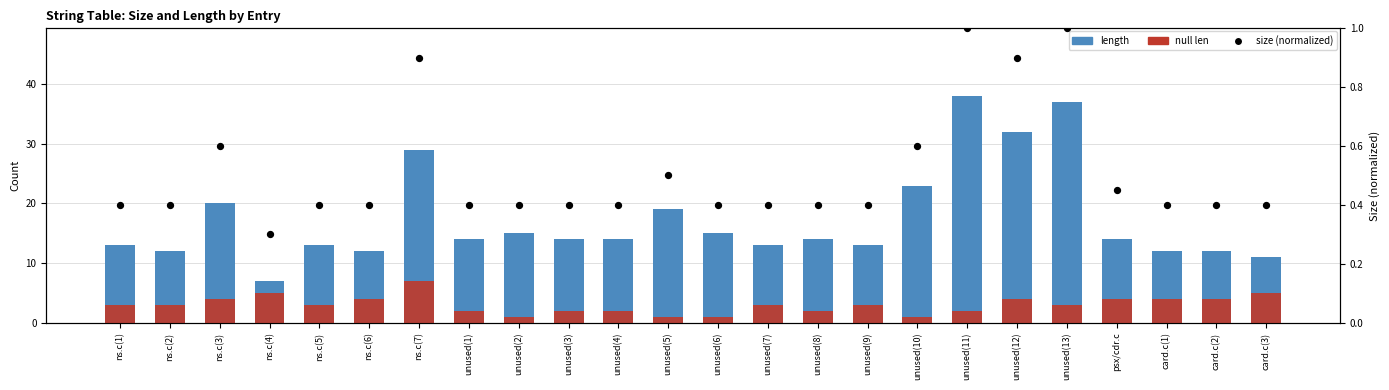

Which series has the largest total across all categories?

length